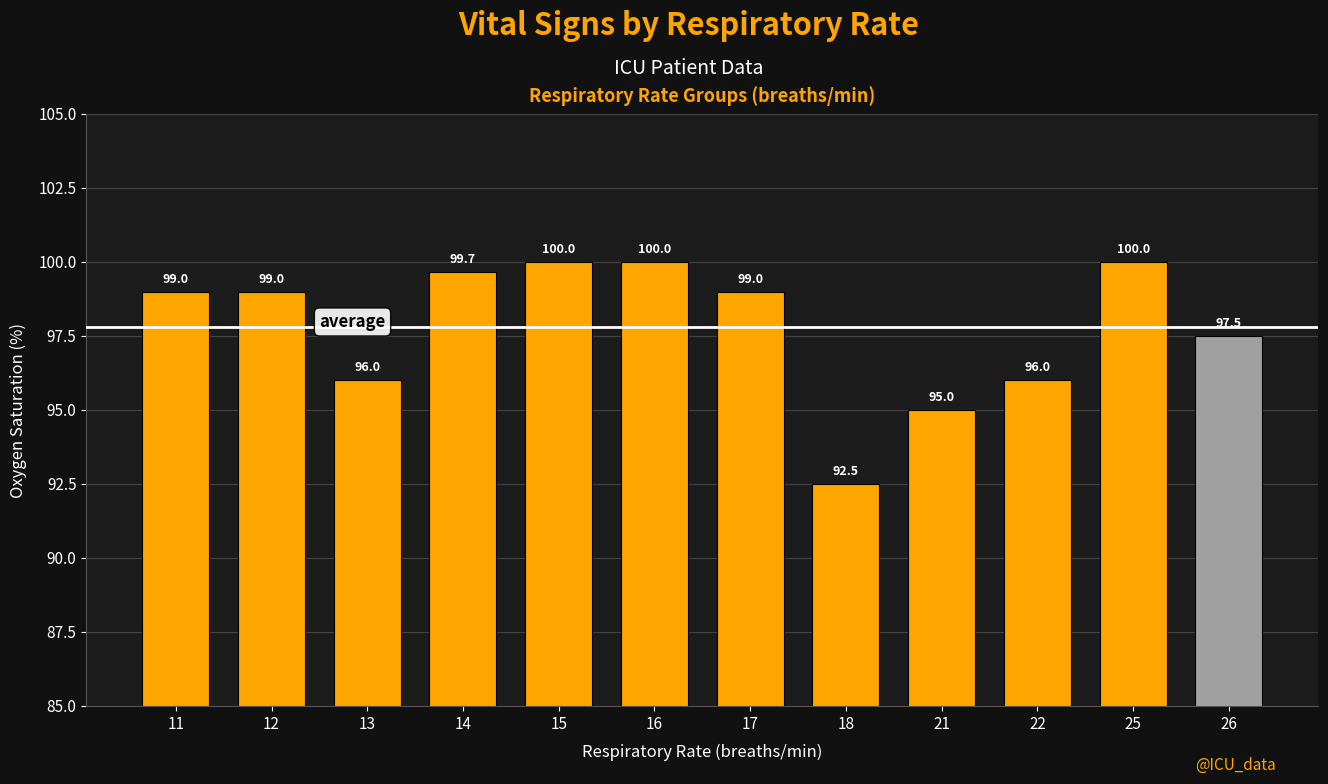

What is the maximum value shown in the chart?

100.0